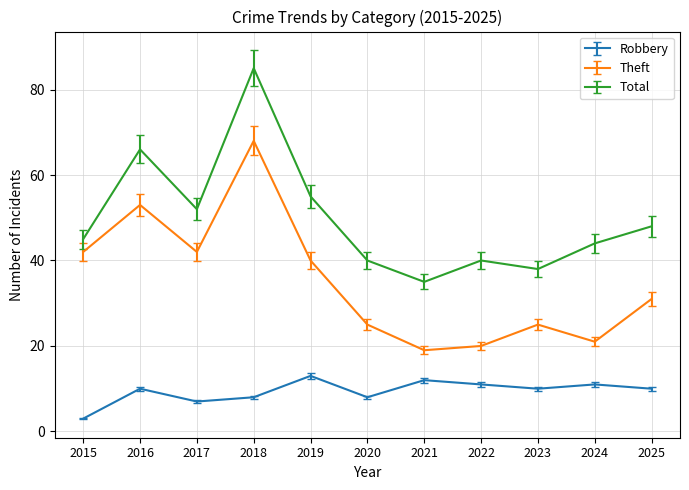

Reading right to left, list all the values displayed in this chart.

Robbery: 2025=10	2024=11	2023=10	2022=11	2021=12	2020=8	2019=13	2018=8	2017=7	2016=10	2015=3
Theft: 2025=31	2024=21	2023=25	2022=20	2021=19	2020=25	2019=40	2018=68	2017=42	2016=53	2015=42
Total: 2025=48	2024=44	2023=38	2022=40	2021=35	2020=40	2019=55	2018=85	2017=52	2016=66	2015=45